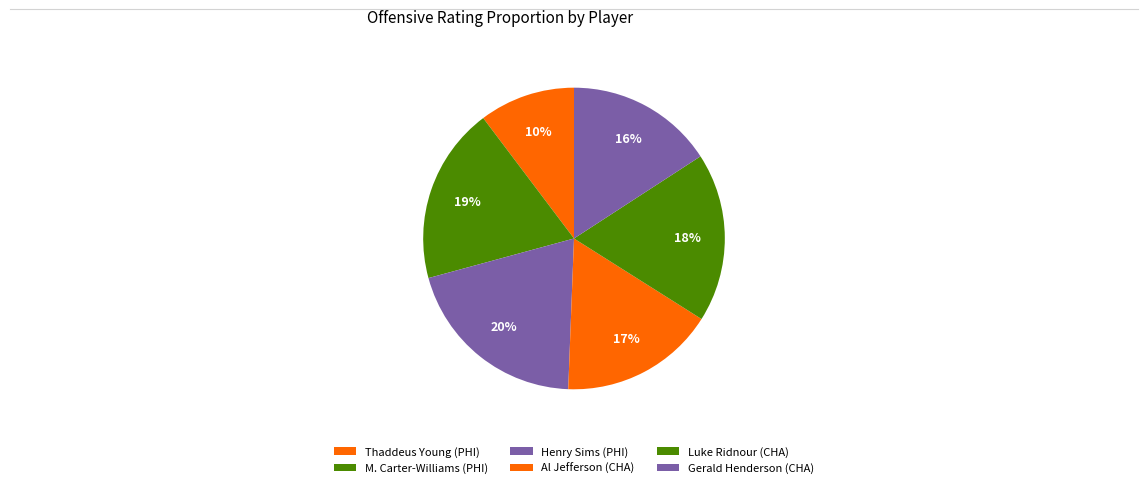

How many slices are in this pie chart?

6